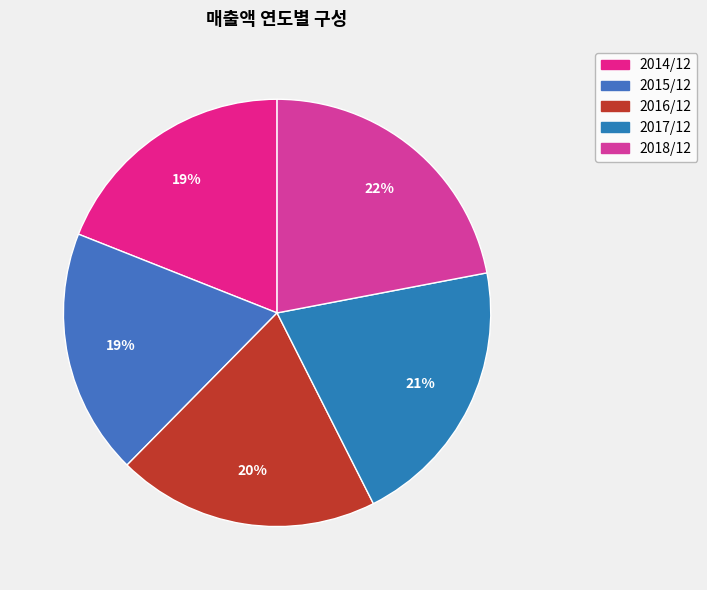

How many slices are in this pie chart?

5